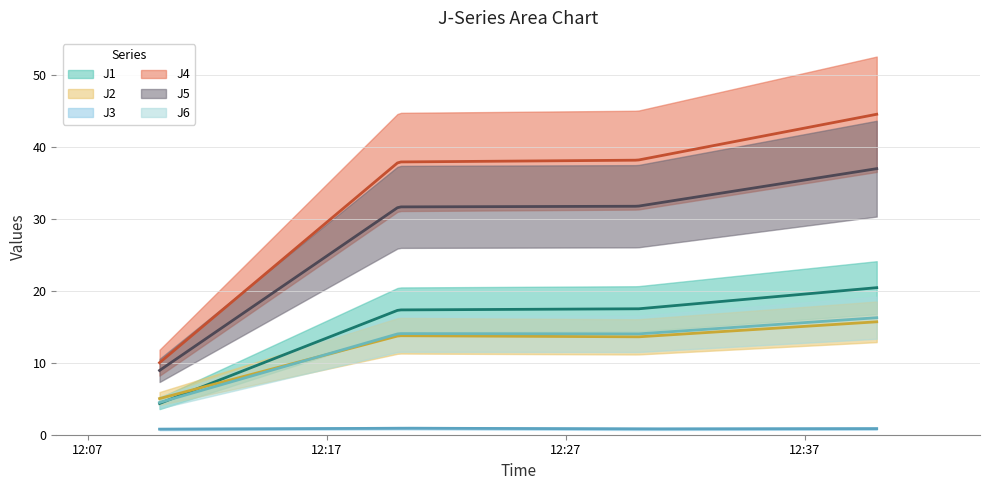

Reading right to left, transcribe all the data shown in this chart.

J1: 2023-04-11 12:40:00=20.5	2023-04-11 12:30:00=17.5	2023-04-11 12:20:00=17.4	2023-04-11 12:10:00=4.3
J2: 2023-04-11 12:40:00=15.7	2023-04-11 12:30:00=13.6	2023-04-11 12:20:00=13.8	2023-04-11 12:10:00=5.0
J3: 2023-04-11 12:40:00=0.8	2023-04-11 12:30:00=0.8	2023-04-11 12:20:00=0.9	2023-04-11 12:10:00=0.8
J4: 2023-04-11 12:40:00=44.6	2023-04-11 12:30:00=38.2	2023-04-11 12:20:00=38.0	2023-04-11 12:10:00=10.0
J5: 2023-04-11 12:40:00=37.0	2023-04-11 12:30:00=31.8	2023-04-11 12:20:00=31.7	2023-04-11 12:10:00=8.9
J6: 2023-04-11 12:40:00=16.3	2023-04-11 12:30:00=14.0	2023-04-11 12:20:00=14.1	2023-04-11 12:10:00=4.5